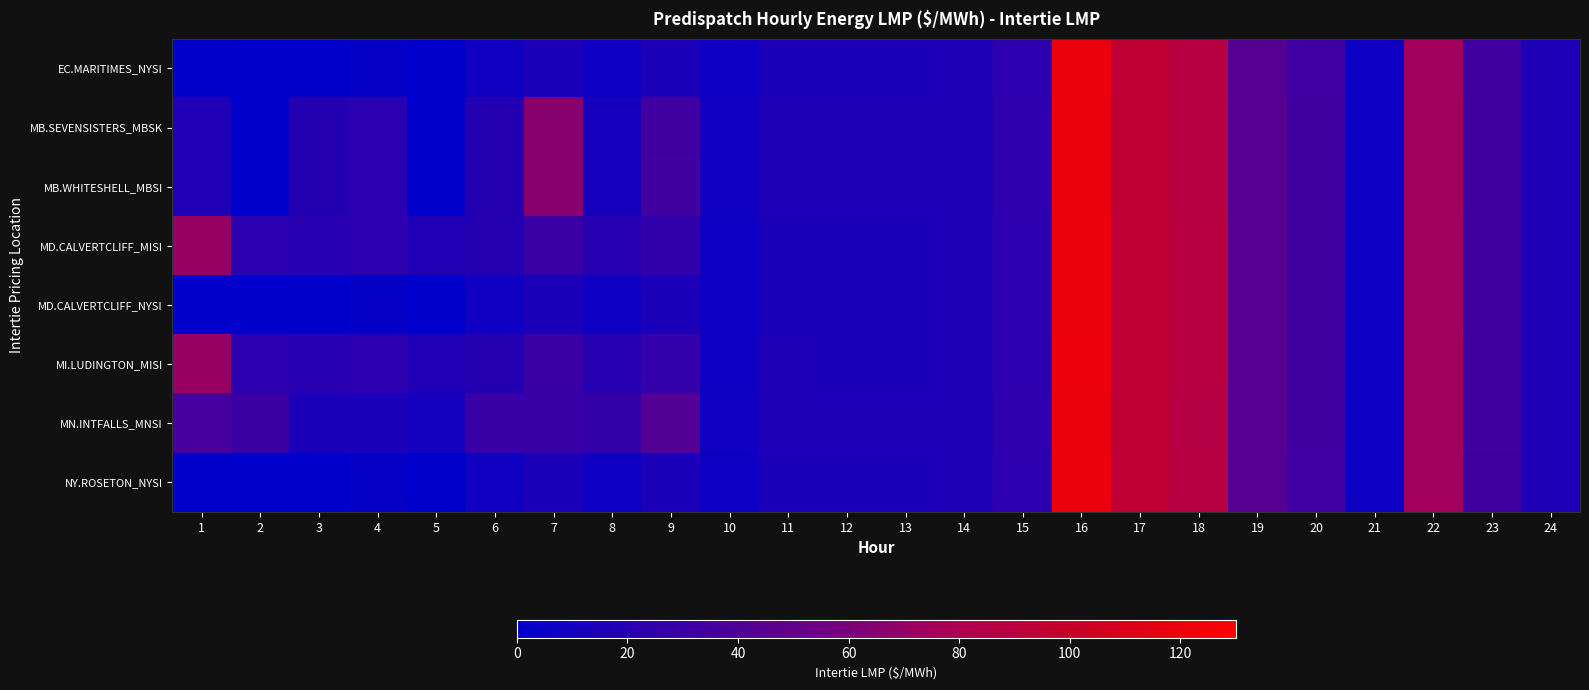

At which category is the sum across all series the highest?

16